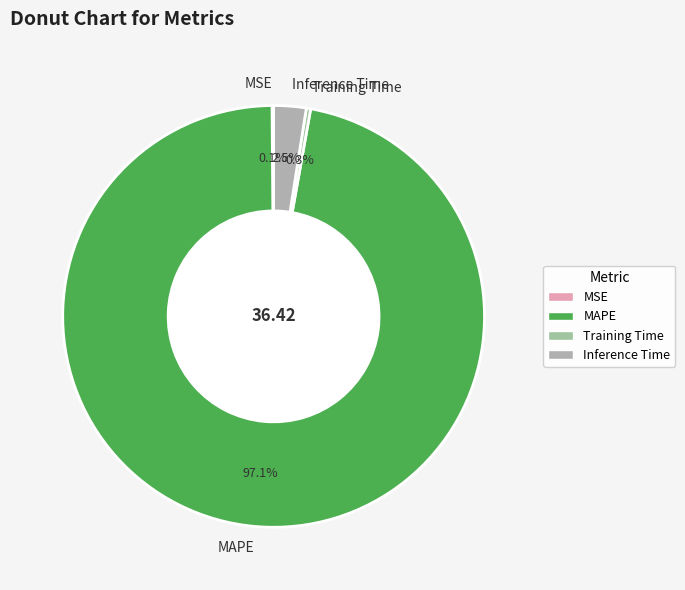

Which slice is the largest?

MAPE